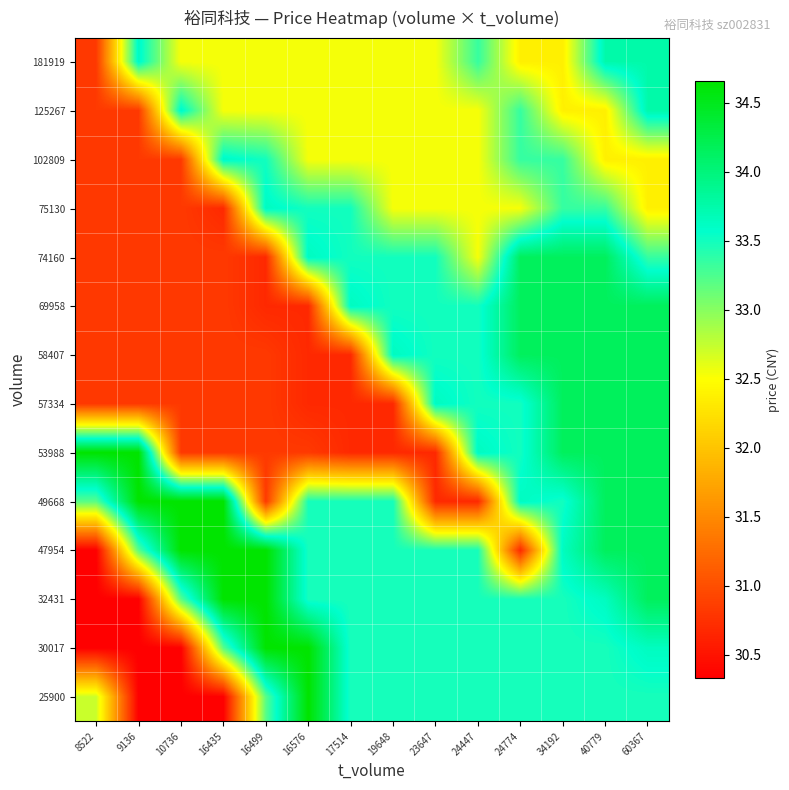

Reading right to left, what are all the values shown in this chart?

25900: 60367=33.5	40779=33.5	34192=33.5	24774=33.5	24447=33.5	23647=33.5	19648=33.5	17514=33.5	16576=34.7	16499=33.2	16435=30.3	10736=30.3	9136=30.3	8522=32.7
30017: 60367=33.6	40779=33.5	34192=33.5	24774=33.5	24447=33.5	23647=33.5	19648=33.5	17514=33.5	16576=34.7	16499=34.7	16435=33.2	10736=30.3	9136=30.3	8522=30.3
32431: 60367=34.2	40779=33.6	34192=33.5	24774=33.5	24447=33.5	23647=33.5	19648=33.5	17514=33.5	16576=33.5	16499=34.7	16435=34.7	10736=33.2	9136=30.3	8522=30.3
47954: 60367=34.2	40779=34.2	34192=33.6	24774=30.7	24447=33.5	23647=33.5	19648=33.5	17514=33.5	16576=33.5	16499=34.7	16435=34.7	10736=34.7	9136=33.2	8522=30.3
49668: 60367=34.2	40779=34.2	34192=33.5	24774=33.6	24447=30.7	23647=30.7	19648=33.5	17514=33.5	16576=33.5	16499=30.8	16435=34.7	10736=34.7	9136=34.7	8522=33.2
53988: 60367=34.2	40779=34.2	34192=34.2	24774=33.5	24447=33.6	23647=30.7	19648=30.7	17514=30.7	16576=30.8	16499=30.8	16435=30.8	10736=30.8	9136=34.7	8522=34.7
57334: 60367=34.2	40779=34.2	34192=34.2	24774=33.5	24447=33.5	23647=33.6	19648=30.7	17514=30.7	16576=30.7	16499=30.8	16435=30.8	10736=30.8	9136=30.8	8522=30.8
58407: 60367=34.2	40779=34.2	34192=34.2	24774=34.2	24447=33.5	23647=33.5	19648=33.6	17514=30.7	16576=30.7	16499=30.8	16435=30.8	10736=30.8	9136=30.8	8522=30.8
69958: 60367=34.2	40779=34.2	34192=34.2	24774=34.2	24447=33.5	23647=33.5	19648=33.5	17514=33.6	16576=30.7	16499=30.7	16435=30.8	10736=30.8	9136=30.8	8522=30.8
74160: 60367=33.4	40779=34.2	34192=34.2	24774=34.2	24447=32.5	23647=33.5	19648=33.5	17514=33.5	16576=33.6	16499=30.7	16435=30.8	10736=30.8	9136=30.8	8522=30.8
75130: 60367=32.4	40779=33.4	34192=33.4	24774=32.5	24447=32.5	23647=32.5	19648=32.5	17514=33.5	16576=33.5	16499=33.6	16435=30.7	10736=30.8	9136=30.8	8522=30.8
102809: 60367=32.4	40779=32.4	34192=33.4	24774=33.4	24447=32.5	23647=32.5	19648=32.5	17514=32.5	16576=32.5	16499=33.5	16435=33.6	10736=30.8	9136=30.8	8522=30.8
125267: 60367=33.8	40779=32.4	34192=32.4	24774=33.4	24447=32.5	23647=32.5	19648=32.5	17514=32.5	16576=32.5	16499=32.5	16435=32.5	10736=33.6	9136=30.8	8522=30.8
181919: 60367=33.8	40779=33.8	34192=32.4	24774=32.4	24447=33.4	23647=32.5	19648=32.5	17514=32.5	16576=32.5	16499=32.5	16435=32.5	10736=32.5	9136=33.6	8522=30.8